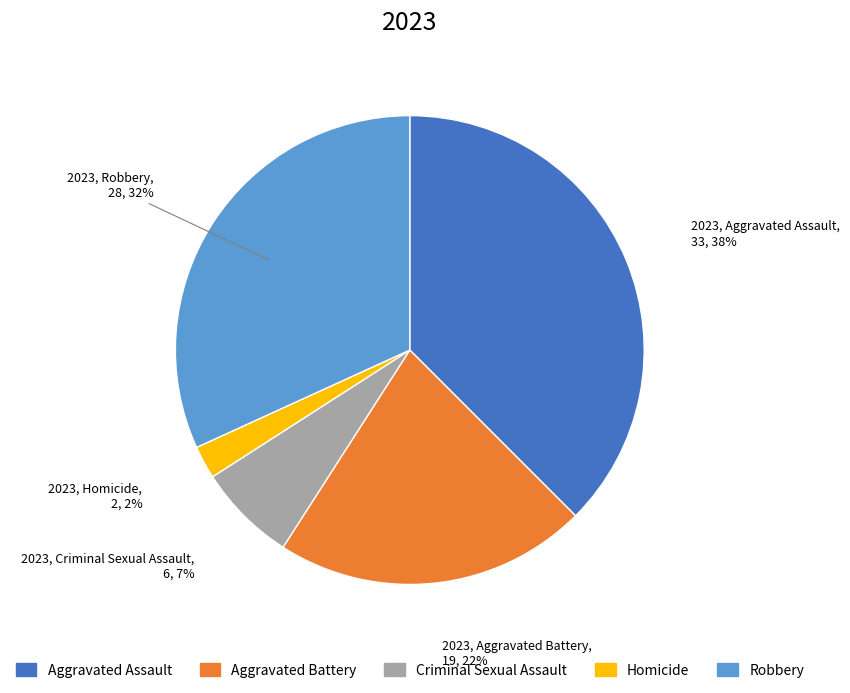

To the nearest percent, what is the difference between the Criminal Sexual Assault and Robbery slice percentages?

25%